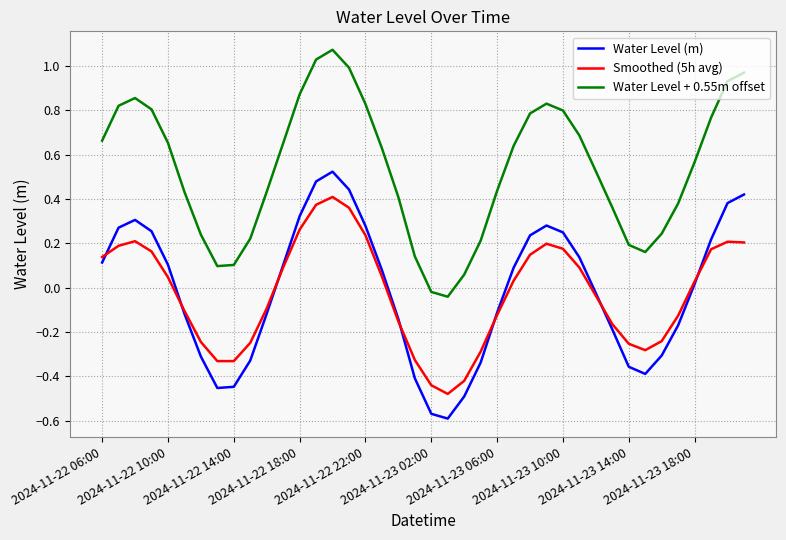

True or false: Water Level + 0.55m offset and Water Level (m) cross at least once.

False